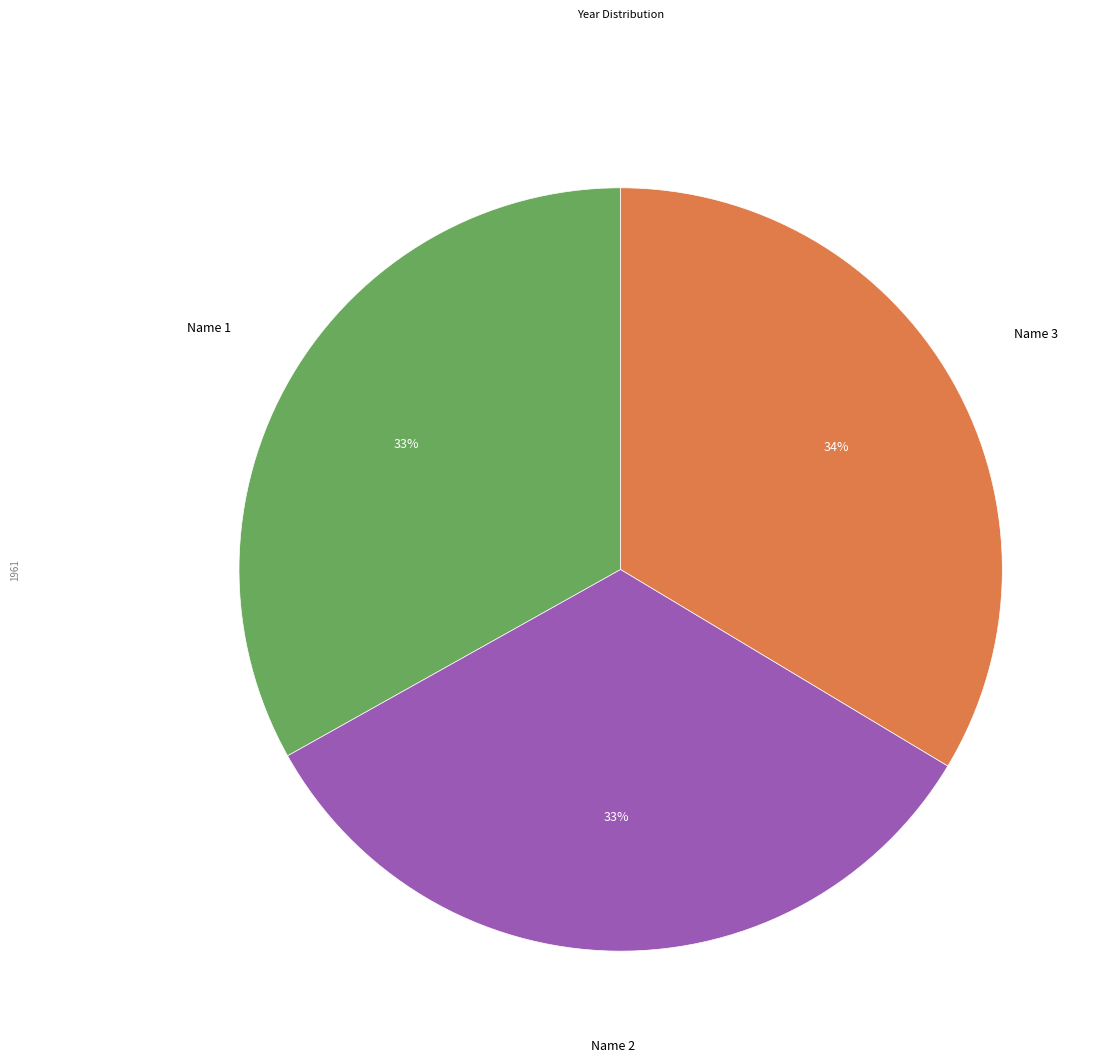

Is there any slice that represents more than half of the pie?

No